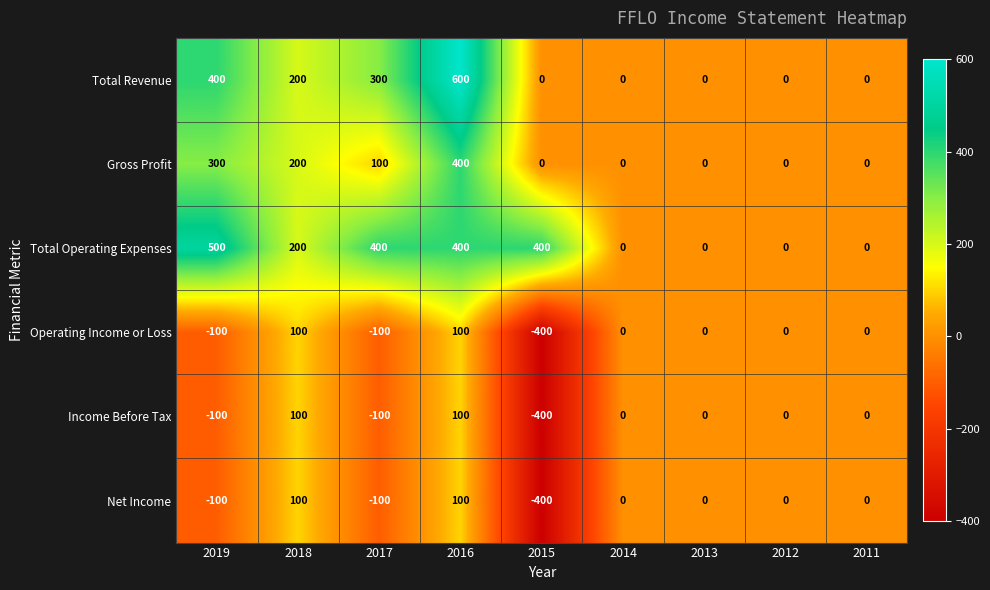

How many values in Total Revenue are above zero?

4